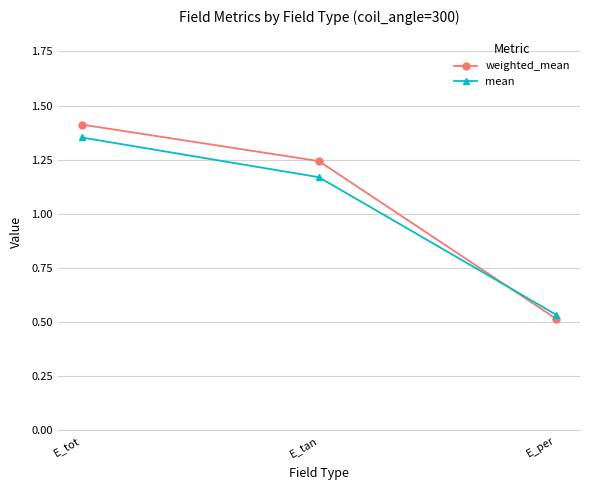

At which category does the chart reach its minimum across all series?

E_per